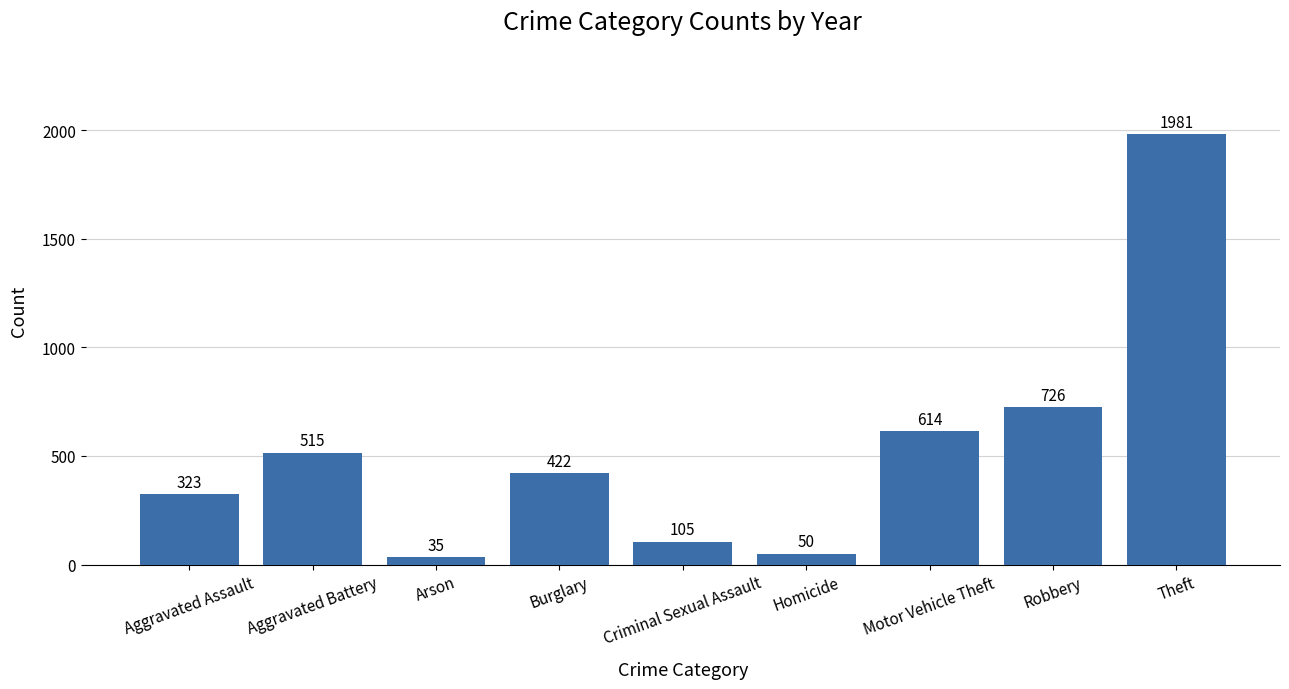

Reading left to right, list all the values displayed in this chart.

323	515	35	422	105	50	614	726	1981